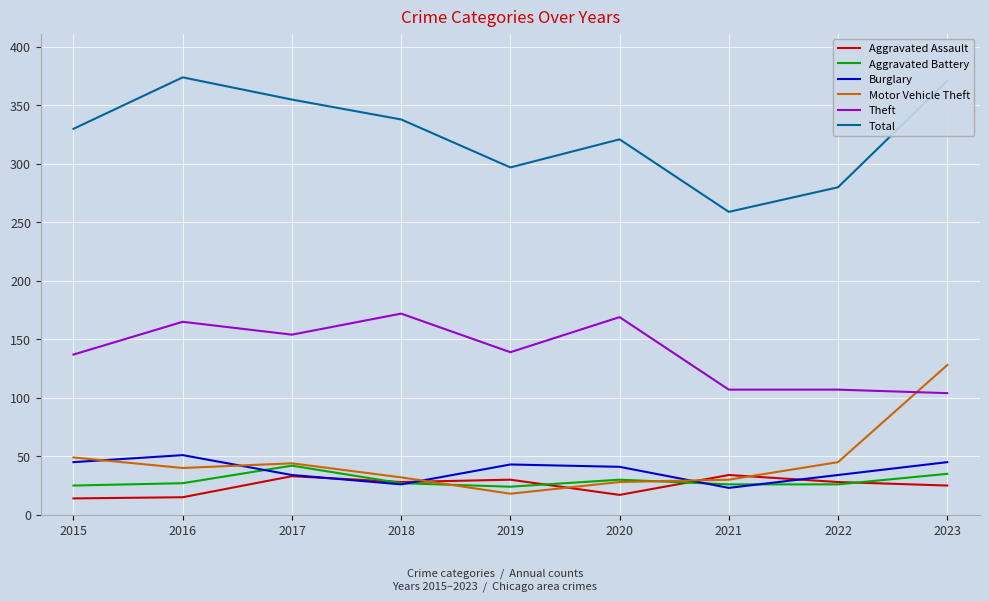

Rank the series by their maximum value, from lowest to highest.

Aggravated Assault, Aggravated Battery, Burglary, Motor Vehicle Theft, Theft, Total